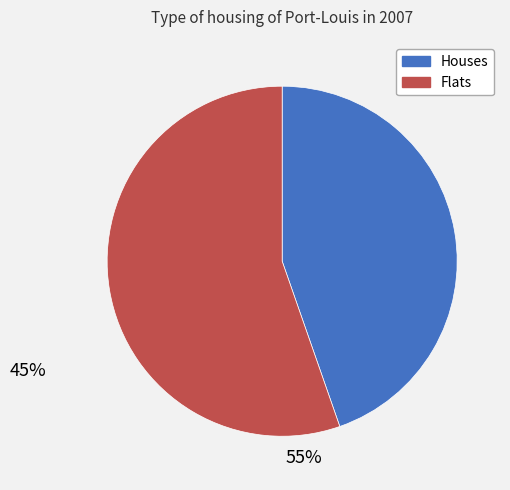

Which has a higher value, Flats or Houses?

Flats